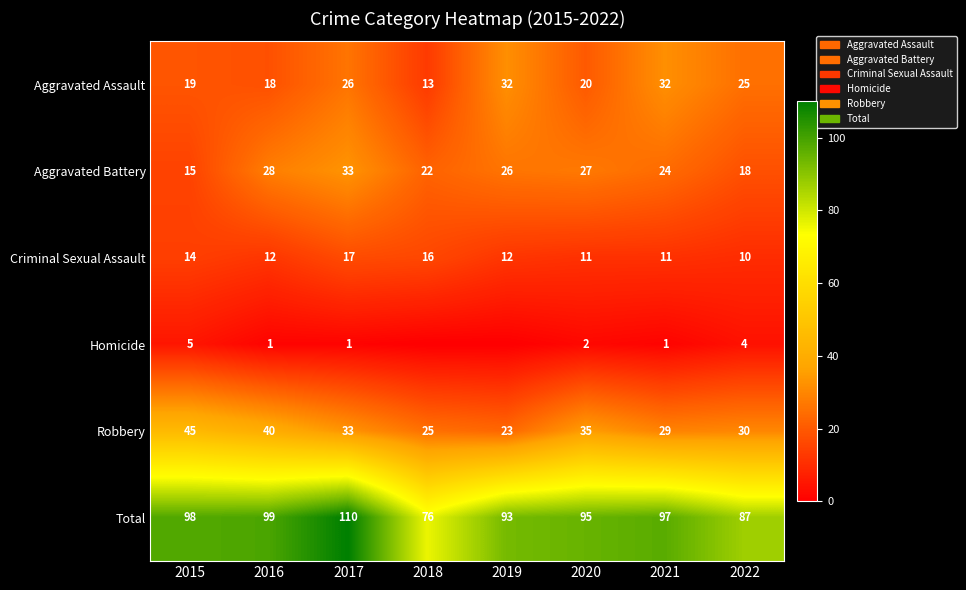

What is the difference between the second highest and minimum values in the Total series?

23